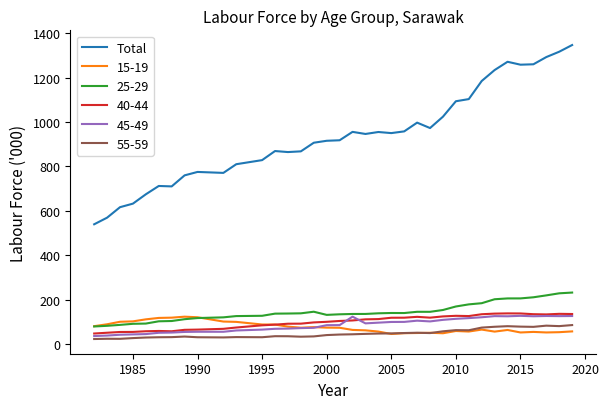

What is the maximum value for 15-19?

123.7